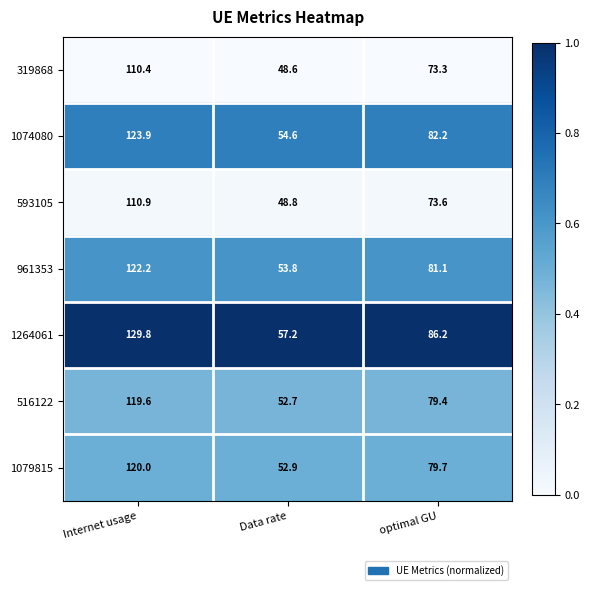

What value does the 516122 series have at Data rate?

52.7